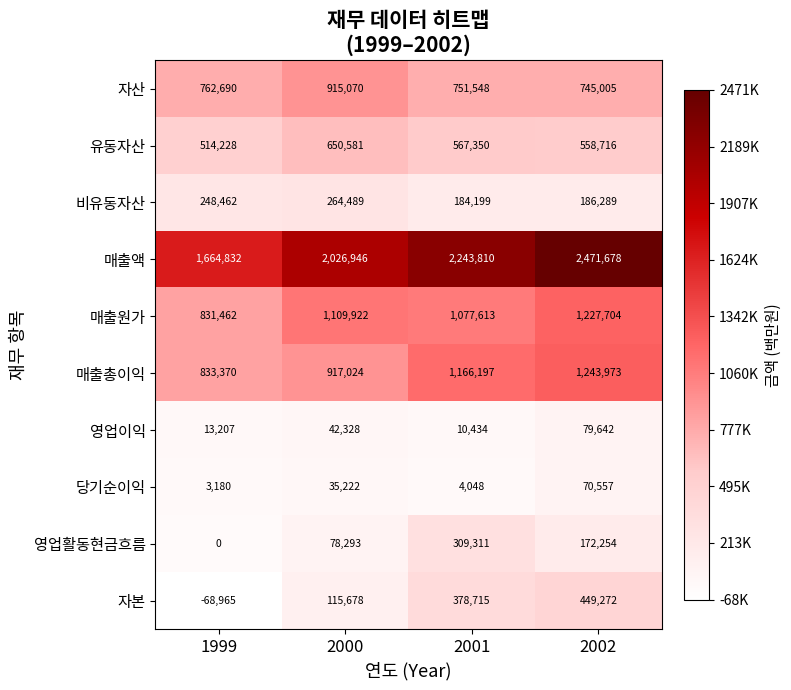

What is the total value across all series at 2000?

6155553